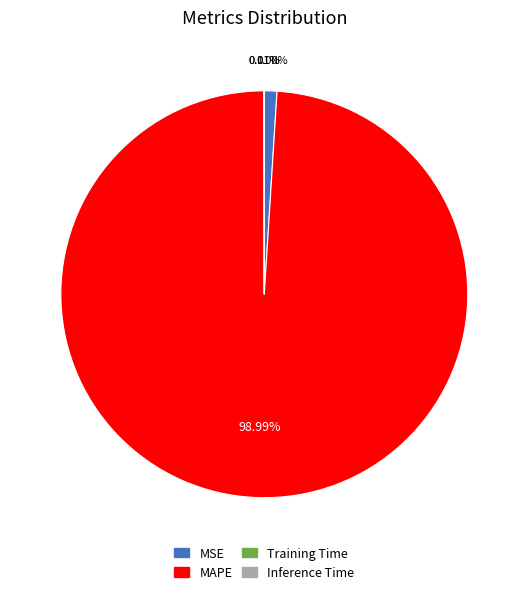

Which slice is the largest?

MAPE